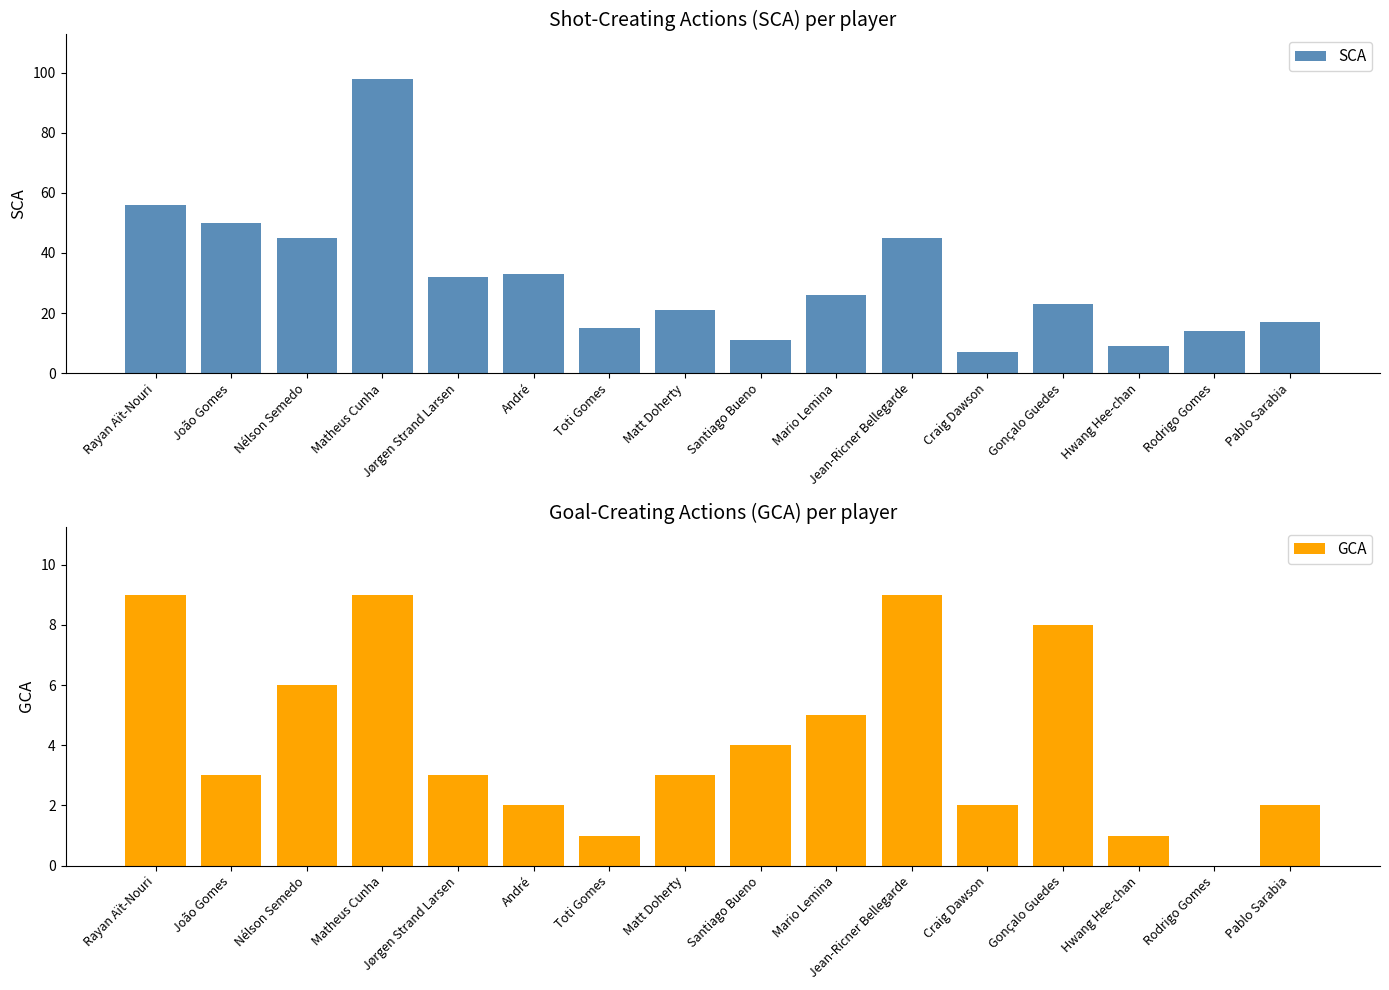

List the labels in order of SCA value, largest first.

Matheus Cunha, Rayan Aït-Nouri, João Gomes, Nélson Semedo, Jean-Ricner Bellegarde, André, Jørgen Strand Larsen, Mario Lemina, Gonçalo Guedes, Matt Doherty, Pablo Sarabia, Toti Gomes, Rodrigo Gomes, Santiago Bueno, Hwang Hee-chan, Craig Dawson